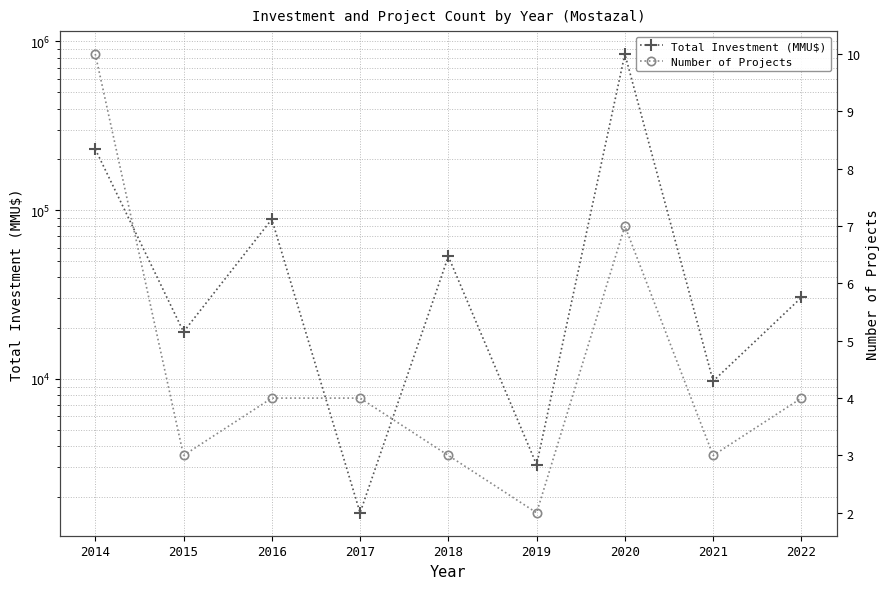

How many series are shown in this chart?

2